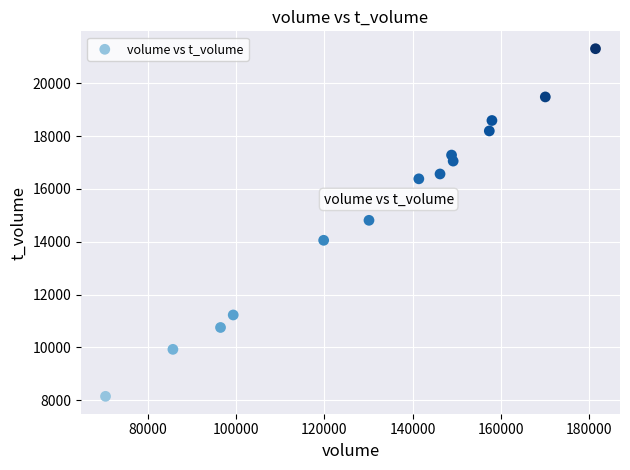

What is the range of Y values (max minus min)?

13166